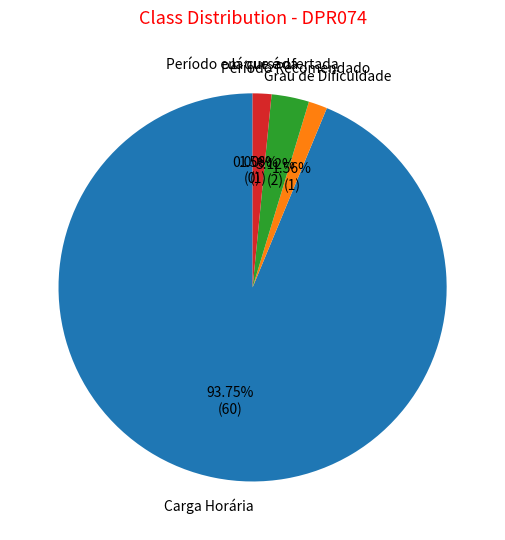

Is it true that Período Recomendado is 3% of the pie?

True